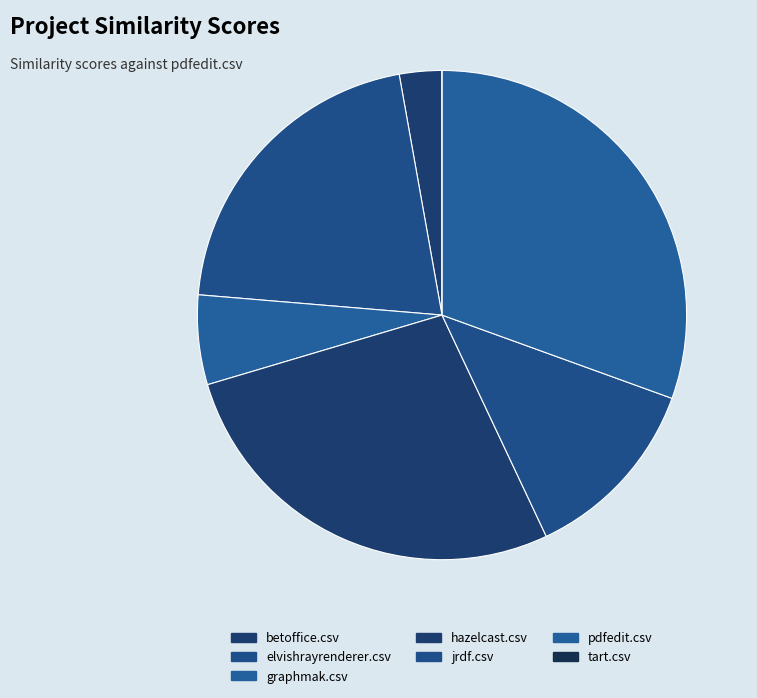

To the nearest percent, what portion does elvishrayrenderer.csv represent?

21%